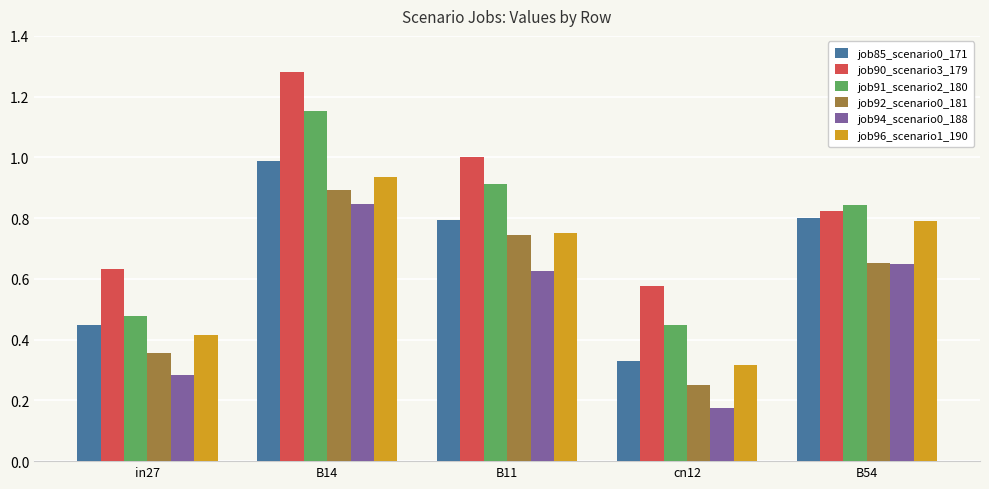

Which series changed the most between B14 and B11?

job90_scenario3_179